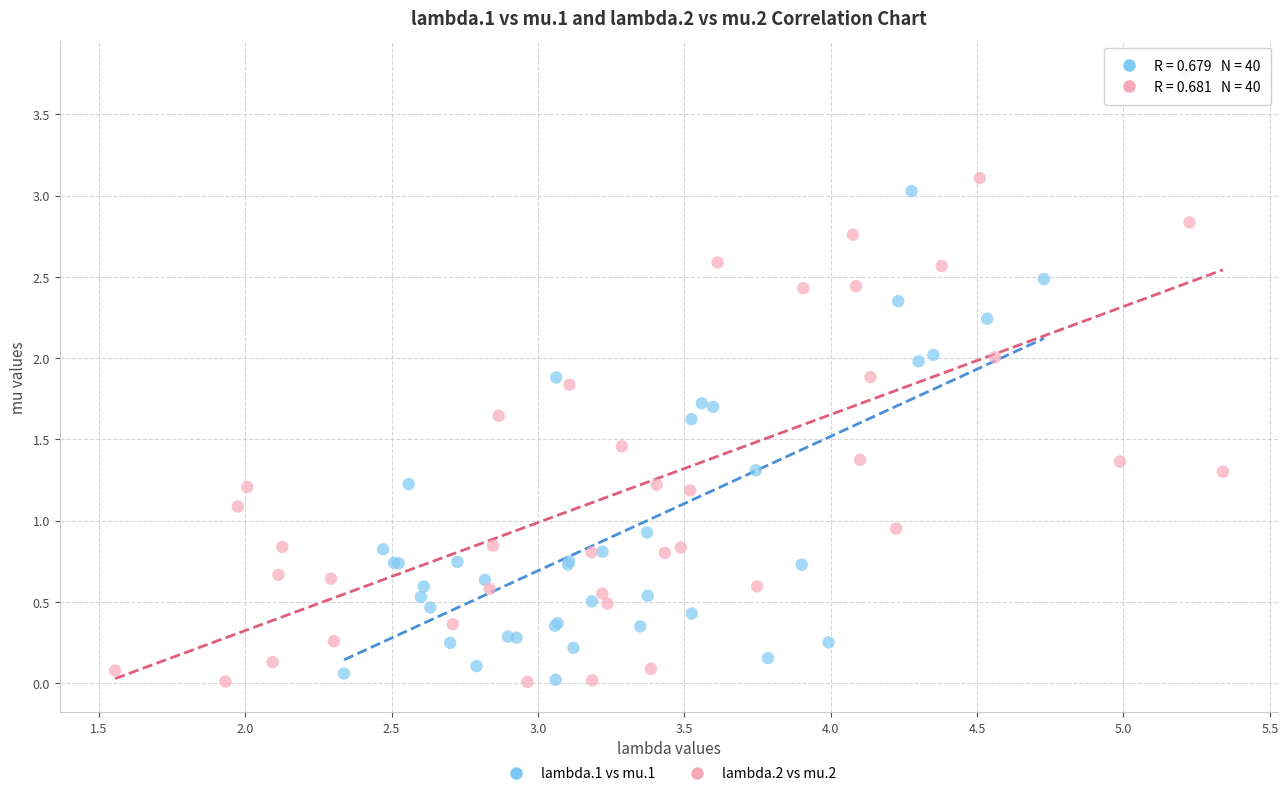

Which series contains the highest Y value?

lambda.2 vs mu.2